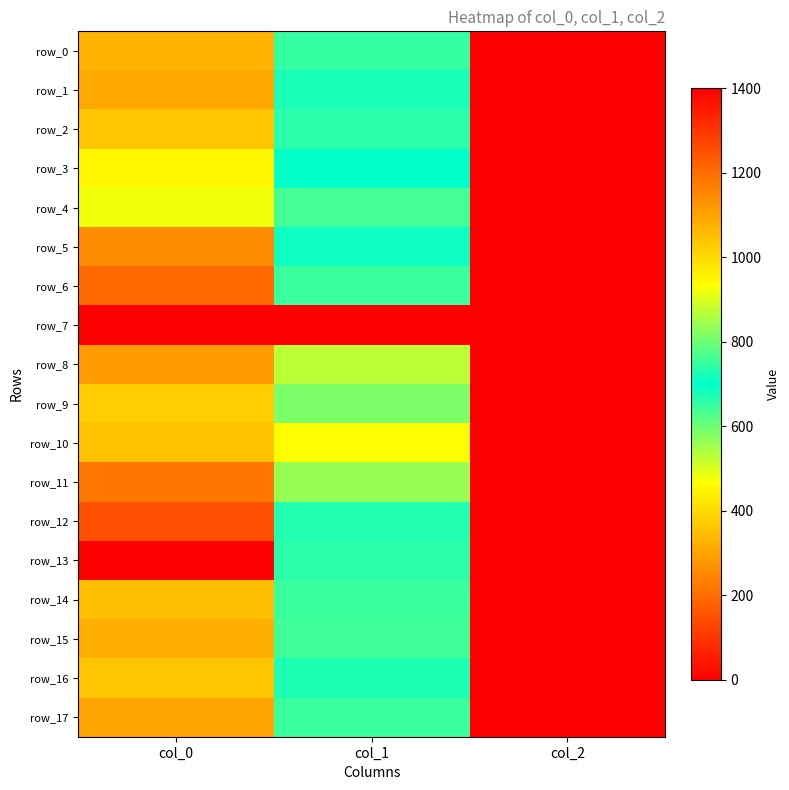

Which series changed the most between col_1 and col_2?

row_10